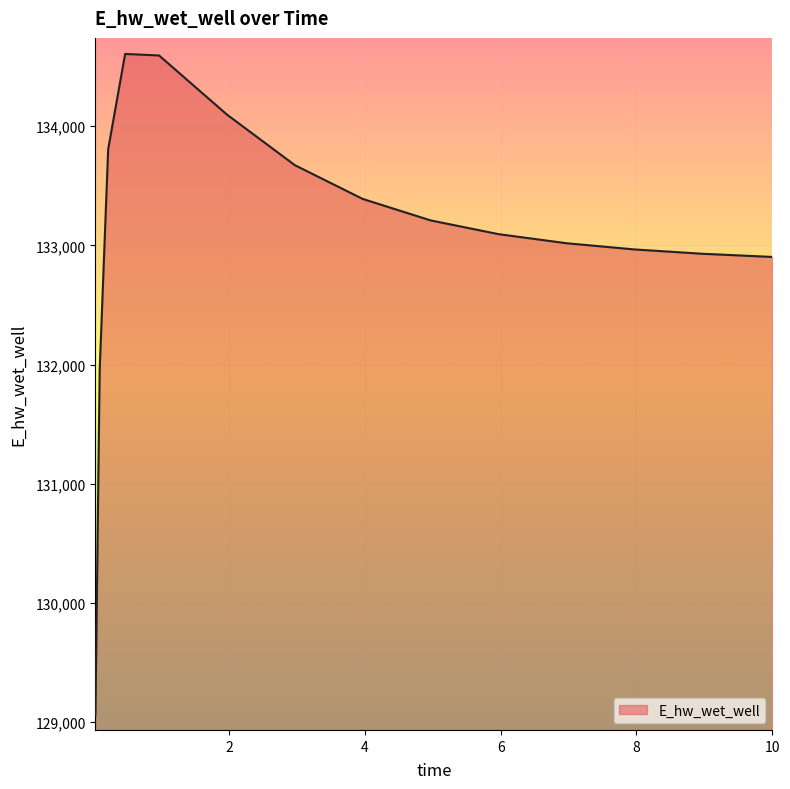

What is the smallest value displayed?

129062.6